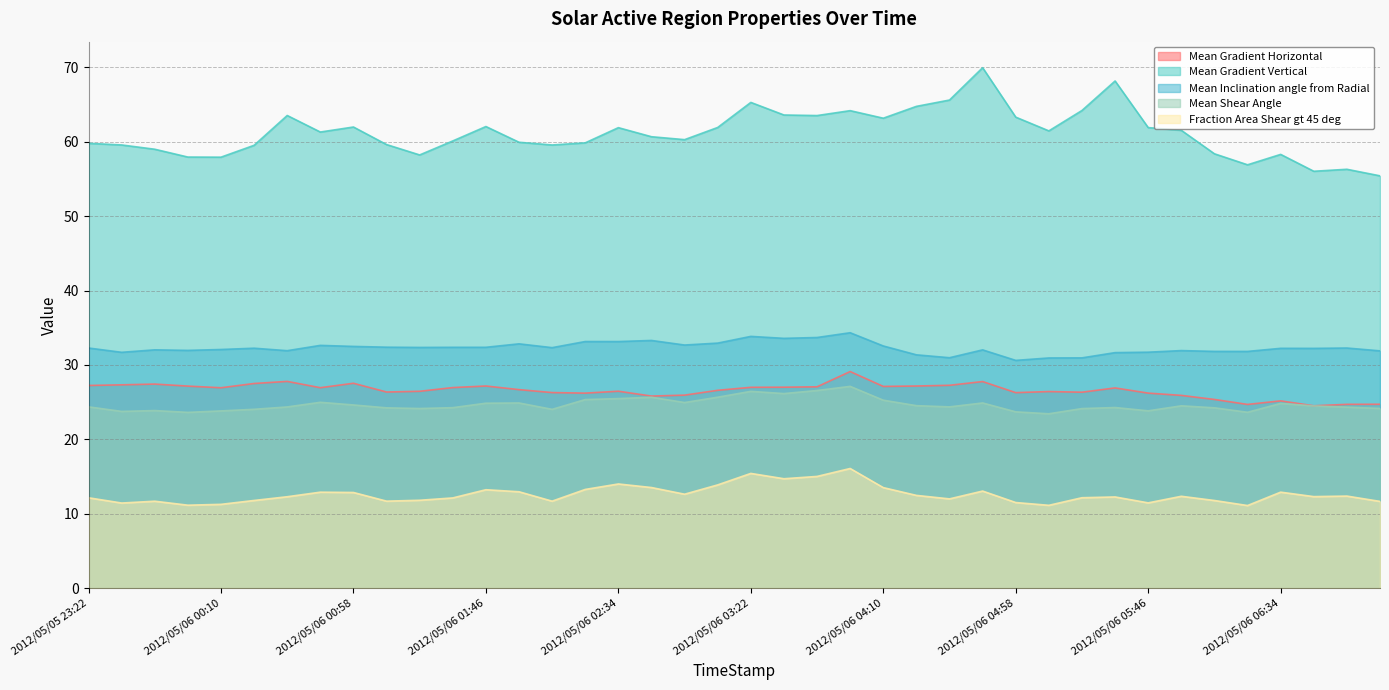

What is the difference between the maximum and second lowest values in the Fraction Area Shear gt 45 deg series?

4.9